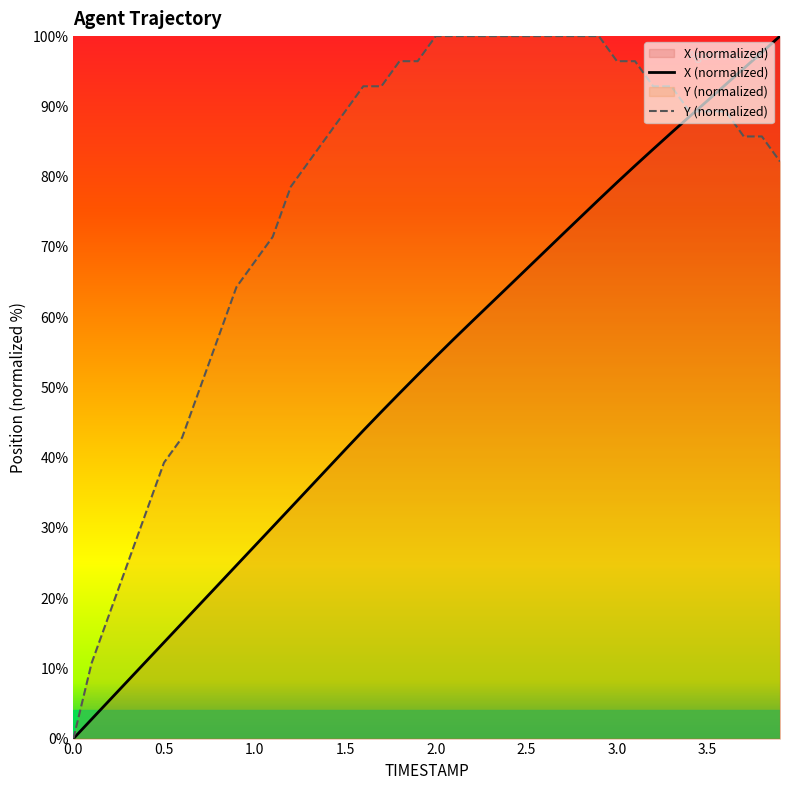

What is the maximum value for Y (normalized)?

100.0